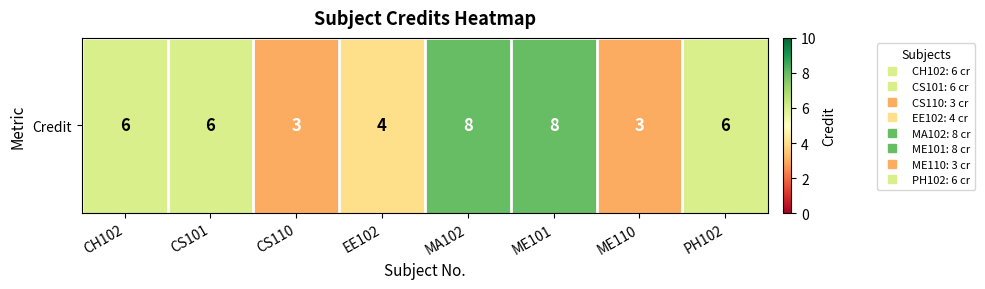

Reading left to right, transcribe all the data shown in this chart.

CH102=6	CS101=6	CS110=3	EE102=4	MA102=8	ME101=8	ME110=3	PH102=6